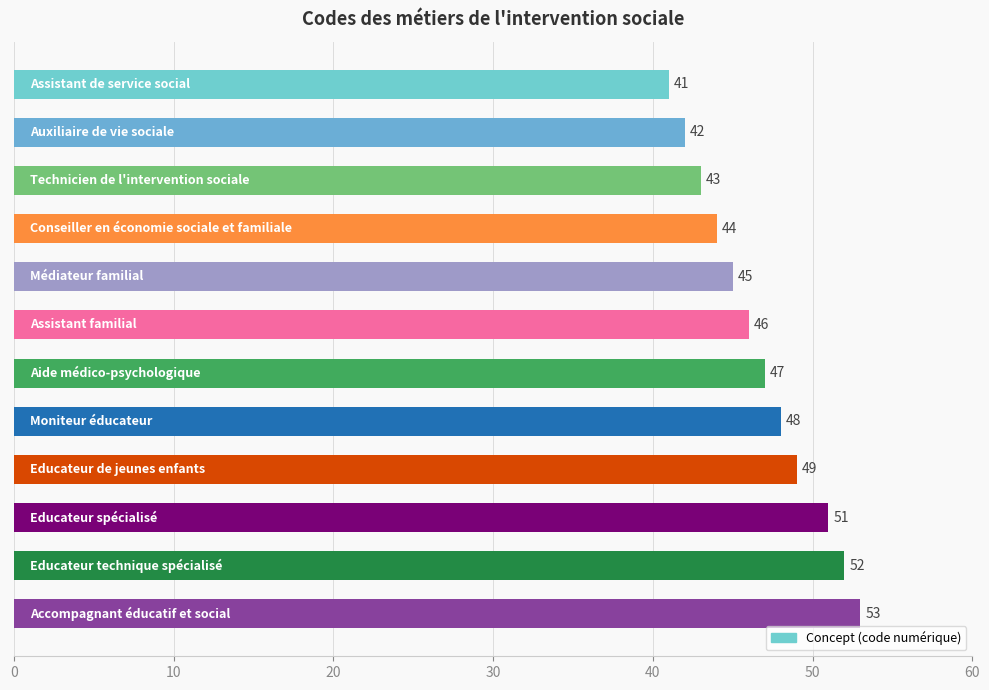

Reading top to bottom, transcribe all the data shown in this chart.

41	42	43	44	45	46	47	48	49	51	52	53